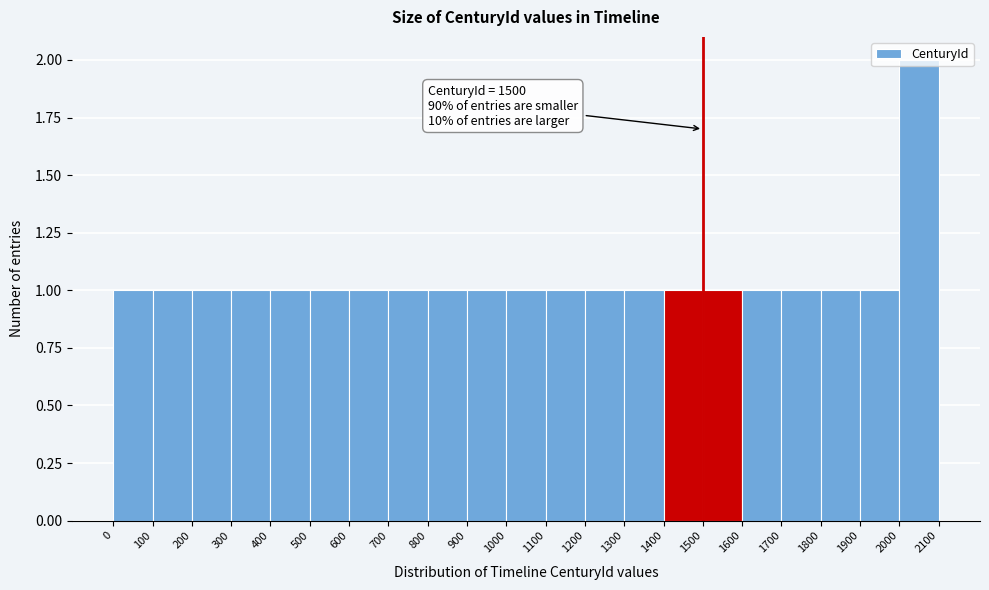

Over which range of the x-axis is the bar tallest?

2000 to 2100